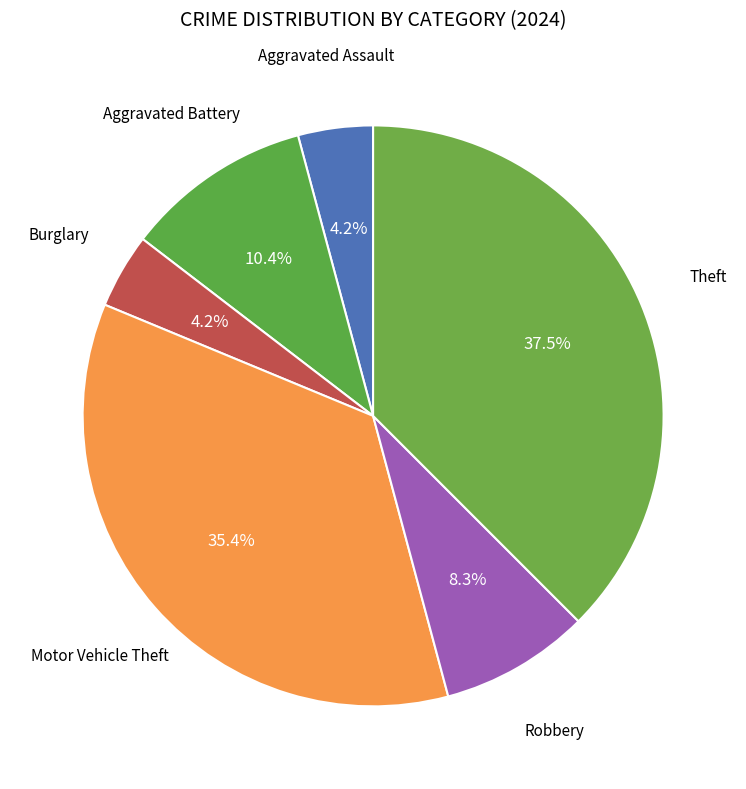

How many segments does this pie chart have?

6